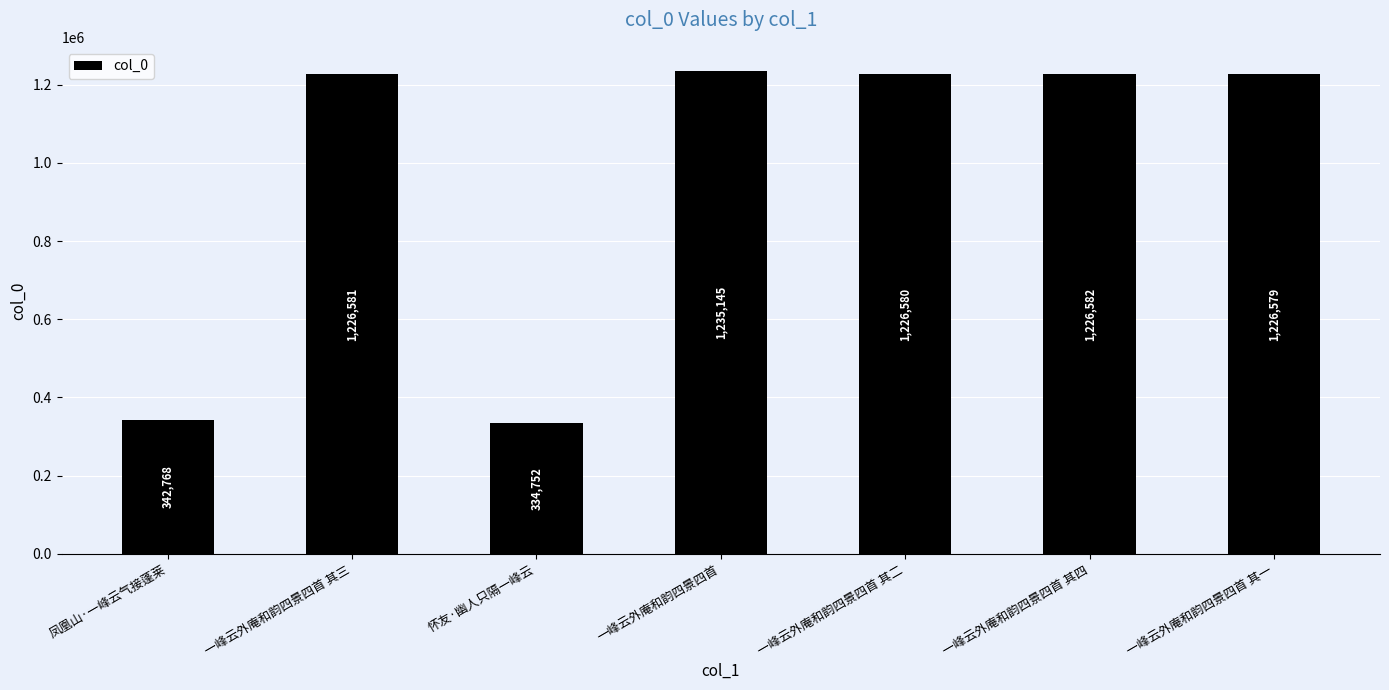

What is the difference between the second highest and second lowest values?

883814